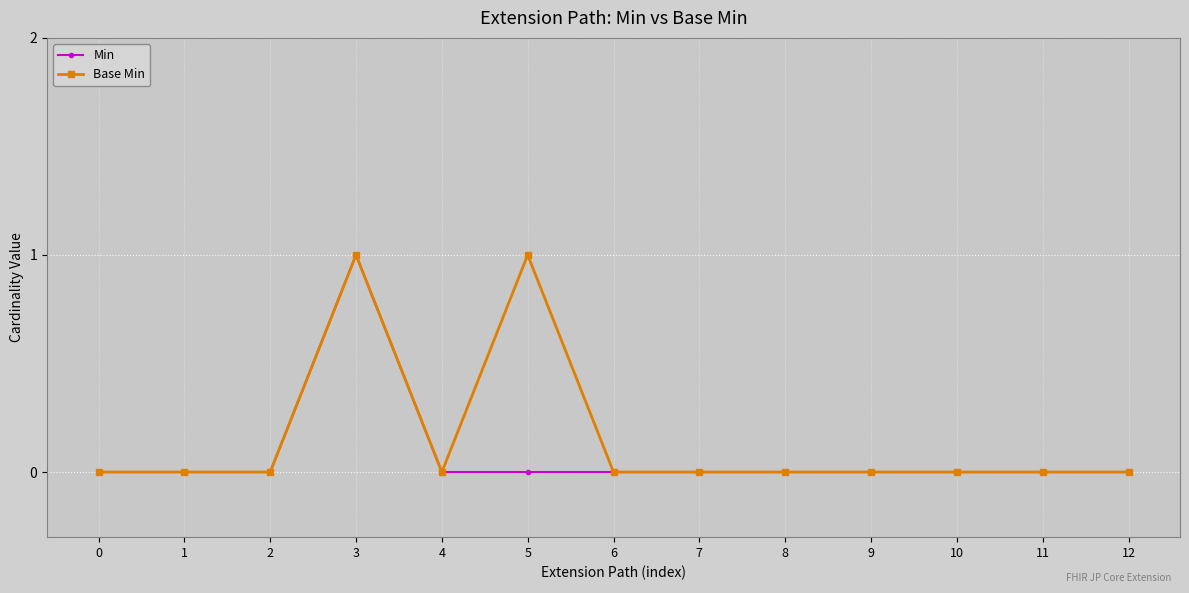

What is the highest value of the Min series?

1